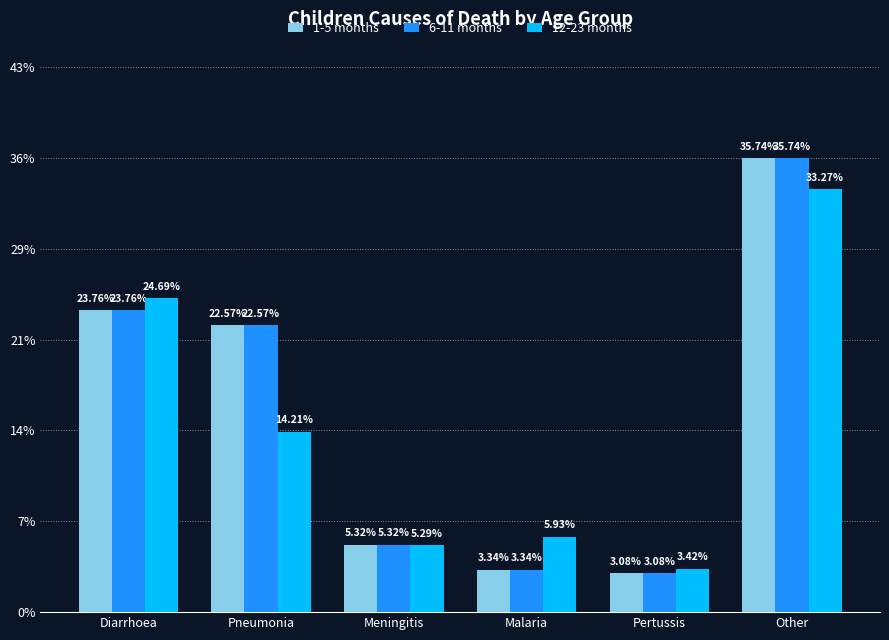

Between Diarrhoea and Pertussis, which series saw the biggest shift?

12-23 months